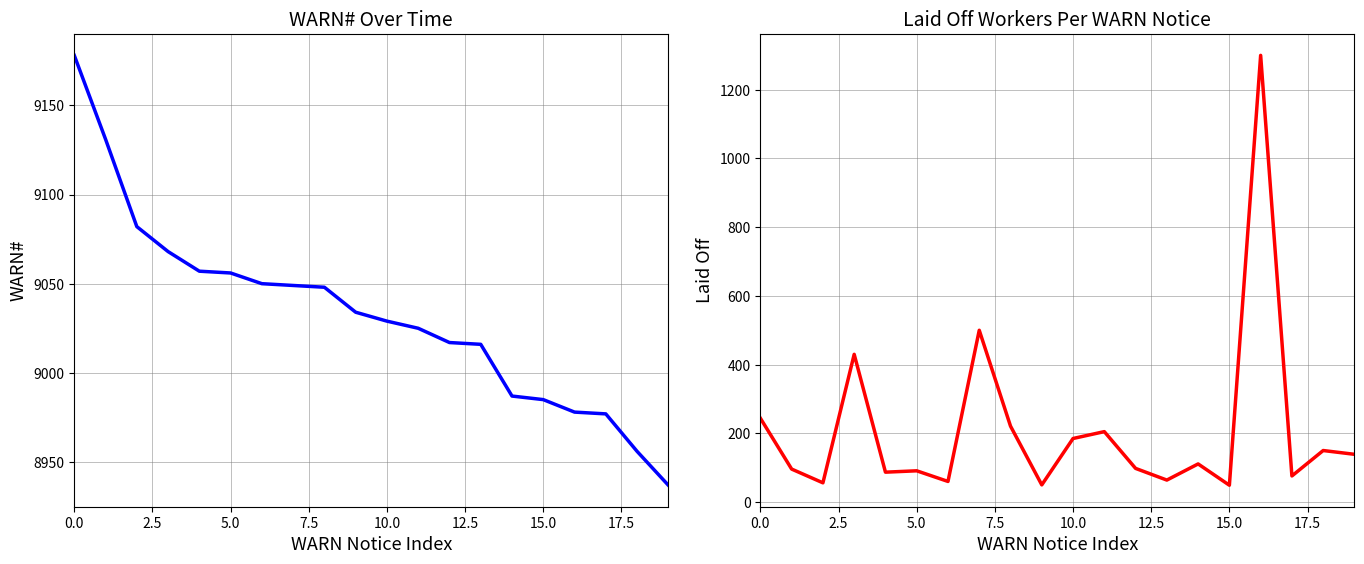

At which category is the sum across all series the highest?

16